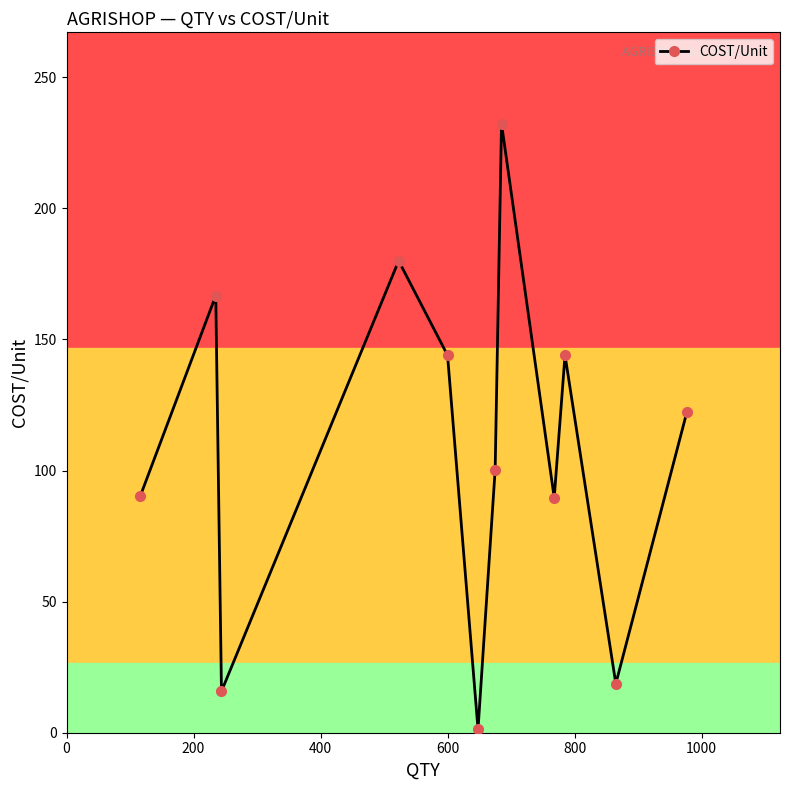

How many points are lower than both their immediate neighbors (excluding endpoints)?

4